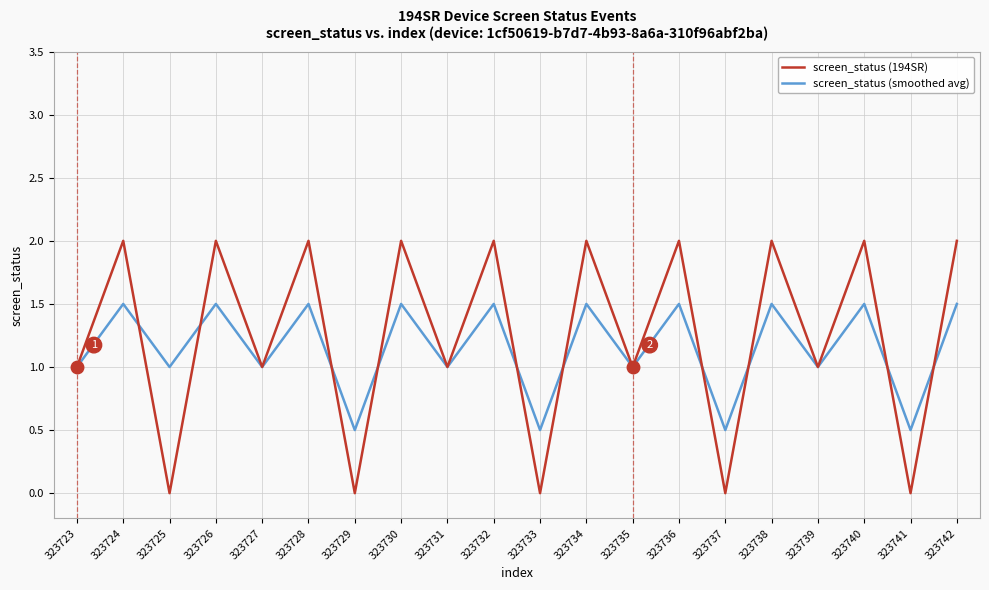

Between 323733 and 323735, which series saw the biggest shift?

screen_status (194SR)